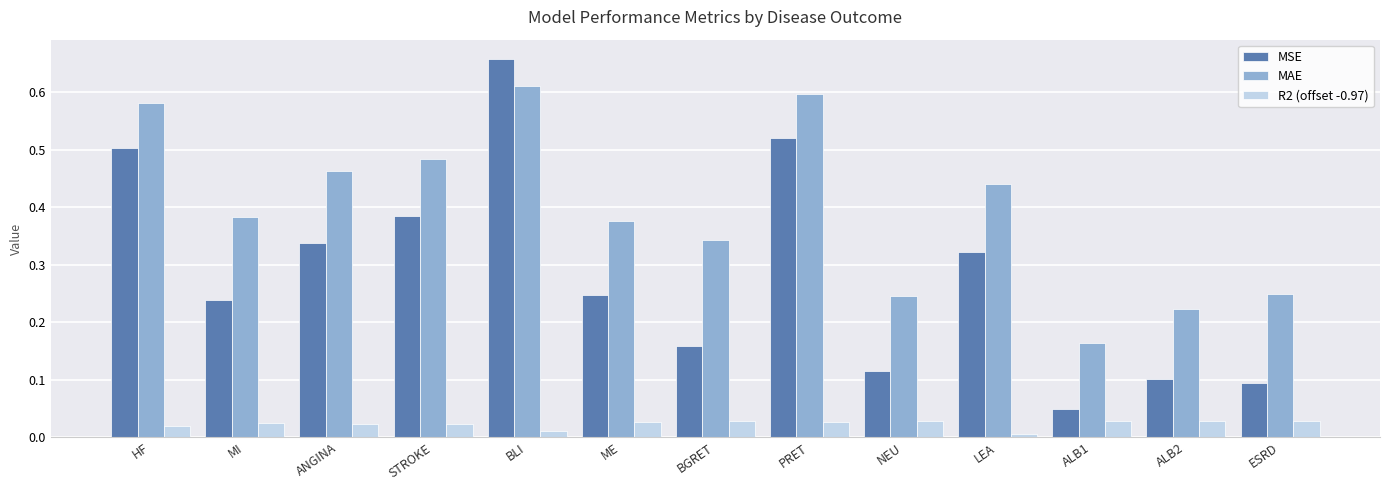

The value of MSE at ALB2 is 0.1. True or false?

True